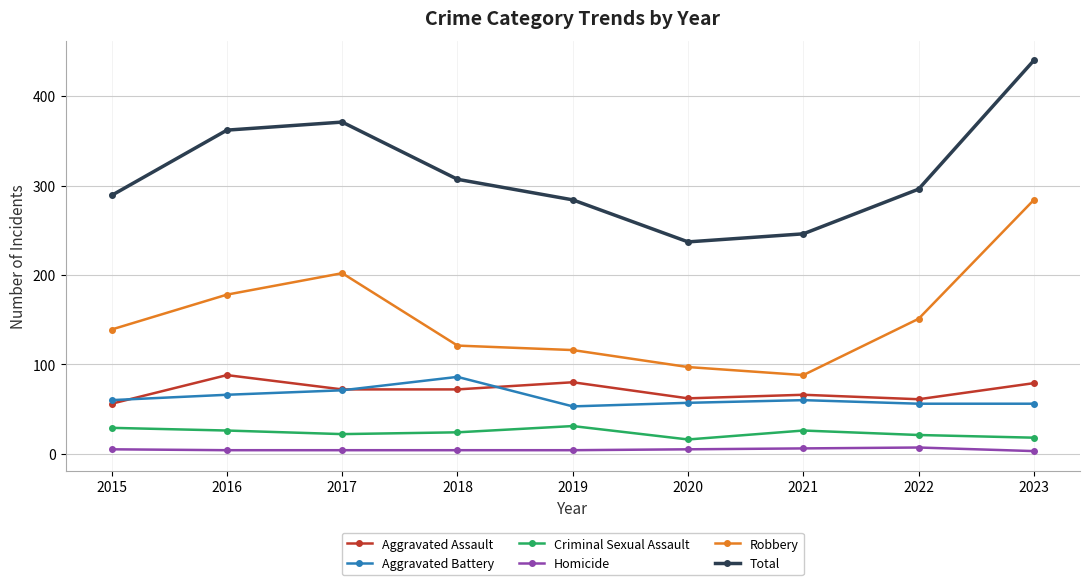

What is the minimum value for Robbery?

88